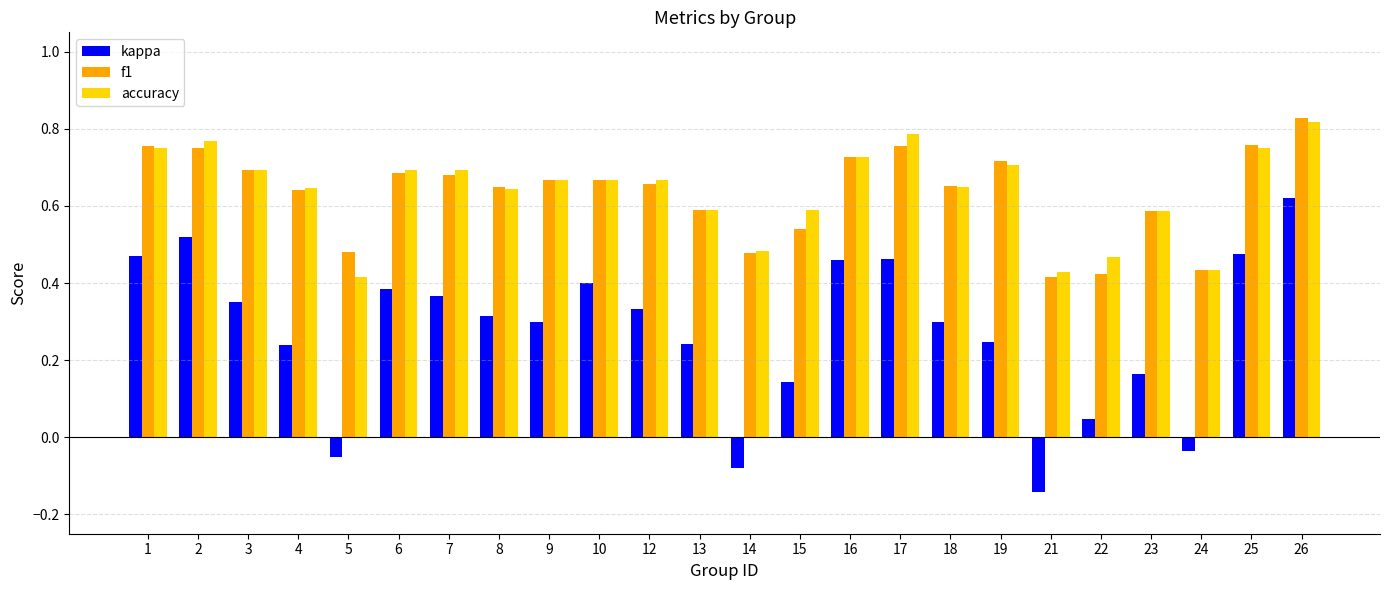

Is it true that kappa equals 0.1 at 23?

False